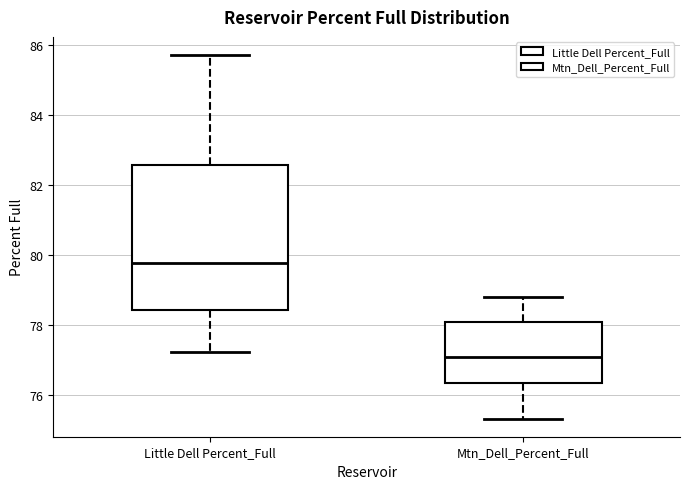

Where is the upper edge of the box for Mtn_Dell_Percent_Full on the y-axis? The values are not printed on the chart, so give them approximately, as read against the axis.

78.0